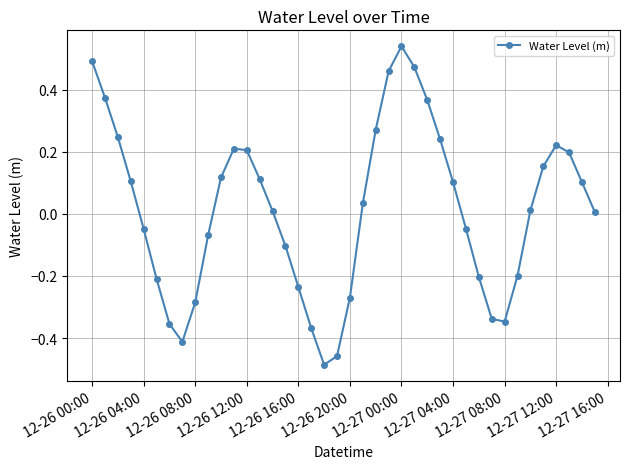

How many points are lower than both their immediate neighbors (excluding endpoints)?

3